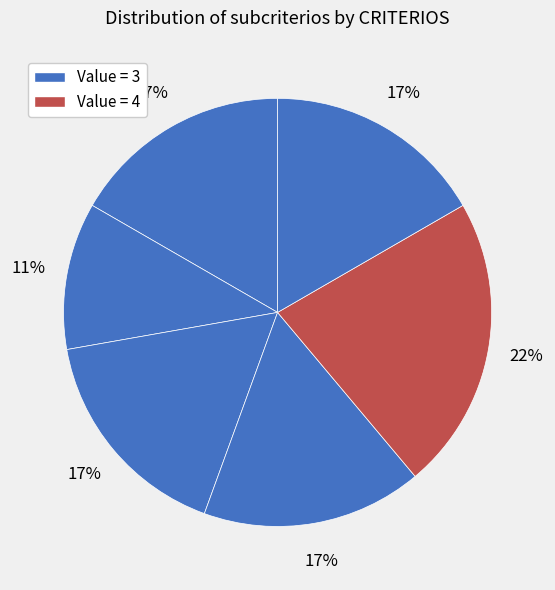

Count the number of slices in the pie.

6